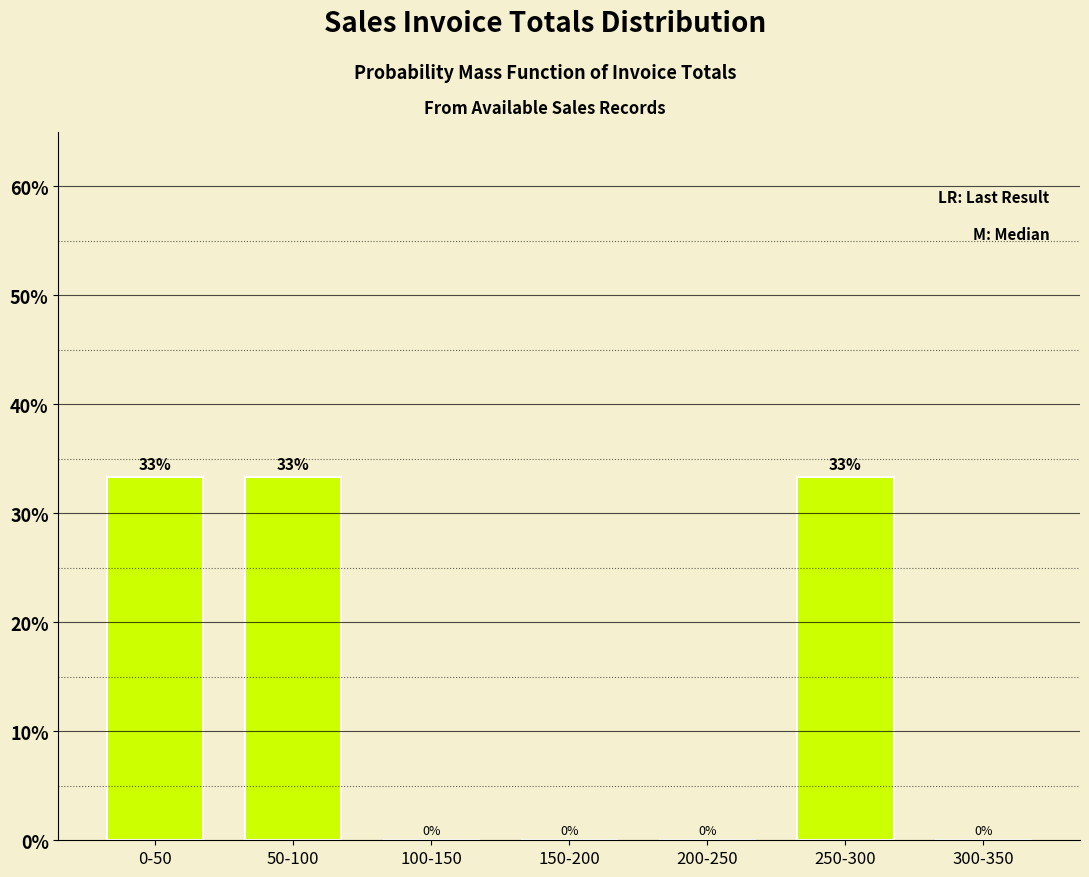

True or false: the data shows 33.3 at 50-100.

True